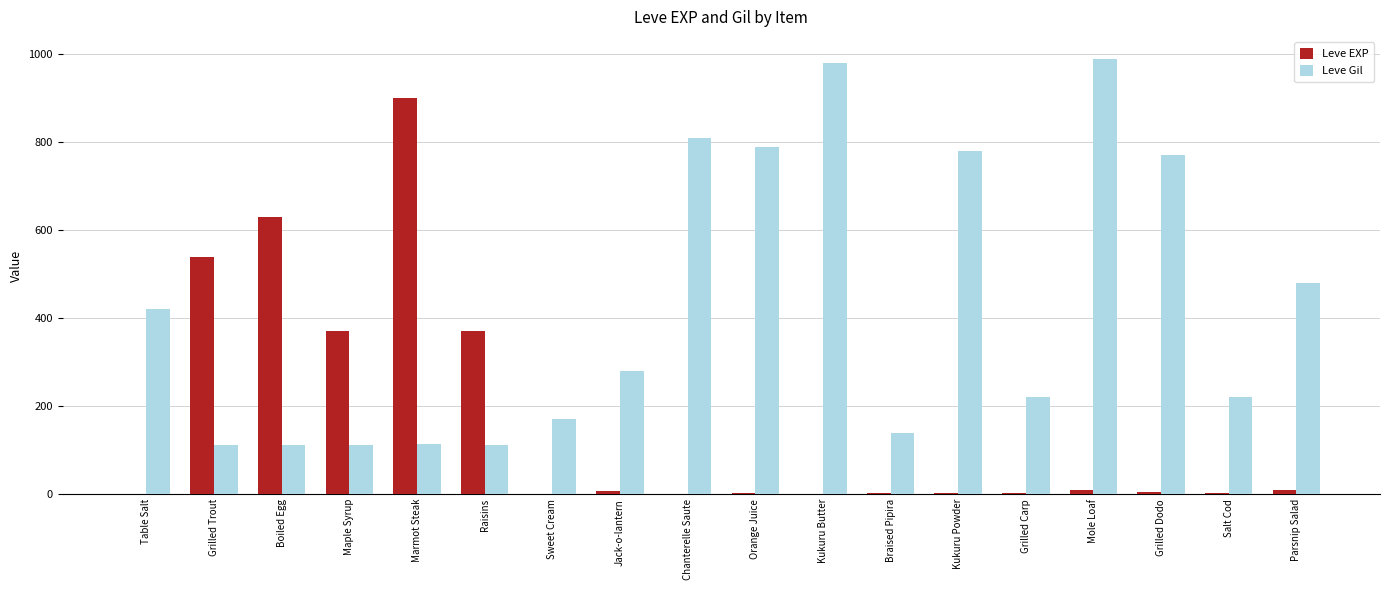

At which label does Leve Gil reach its peak?

Mole Loaf